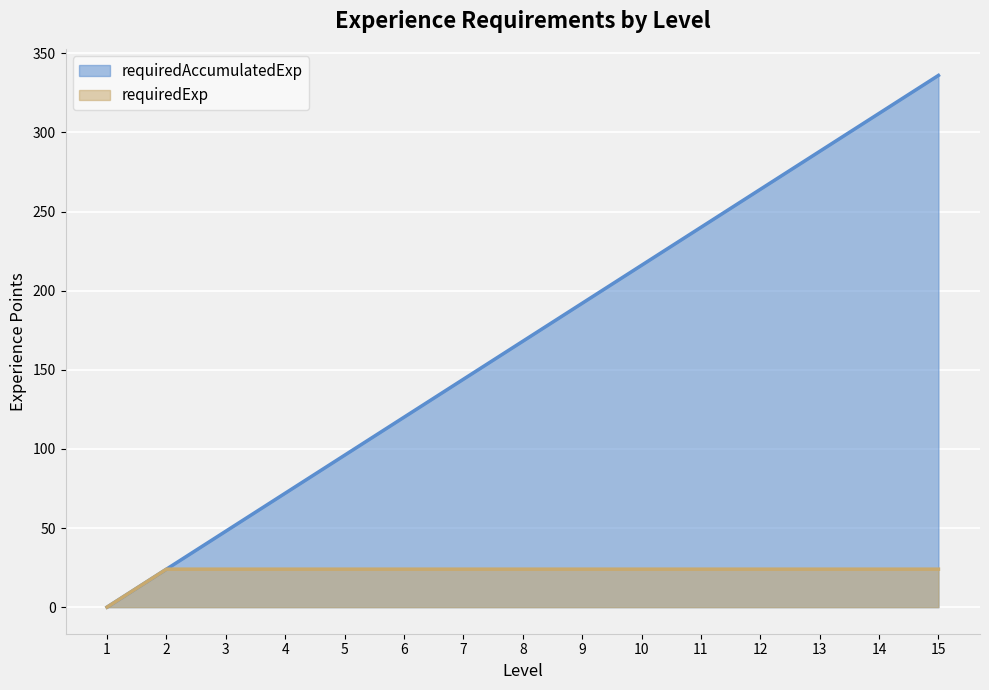

Which category has the highest value in the requiredAccumulatedExp series?

15